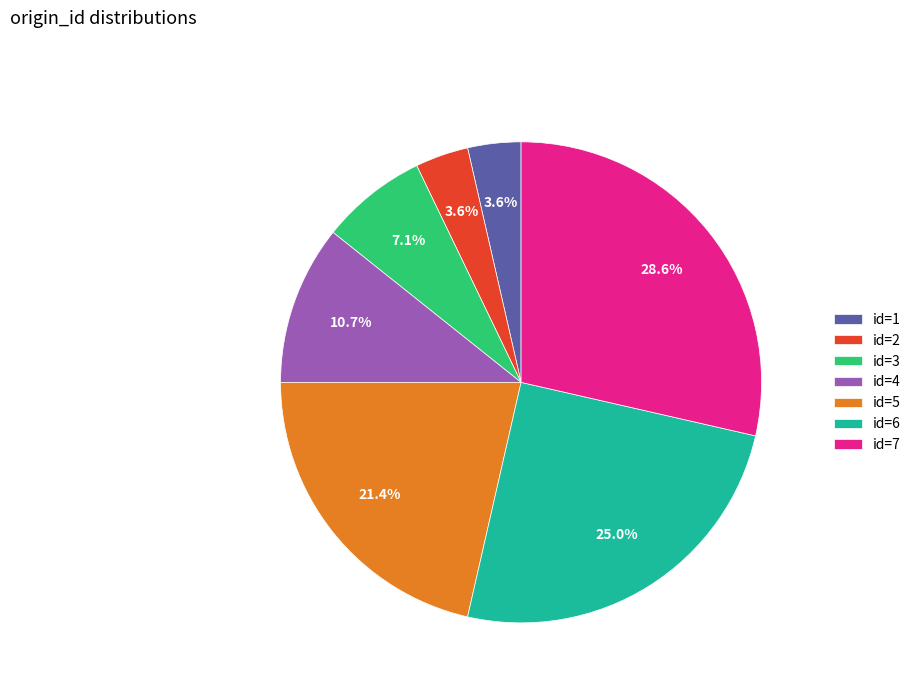

Do id=2 and id=7 together represent more than half of the pie?

No